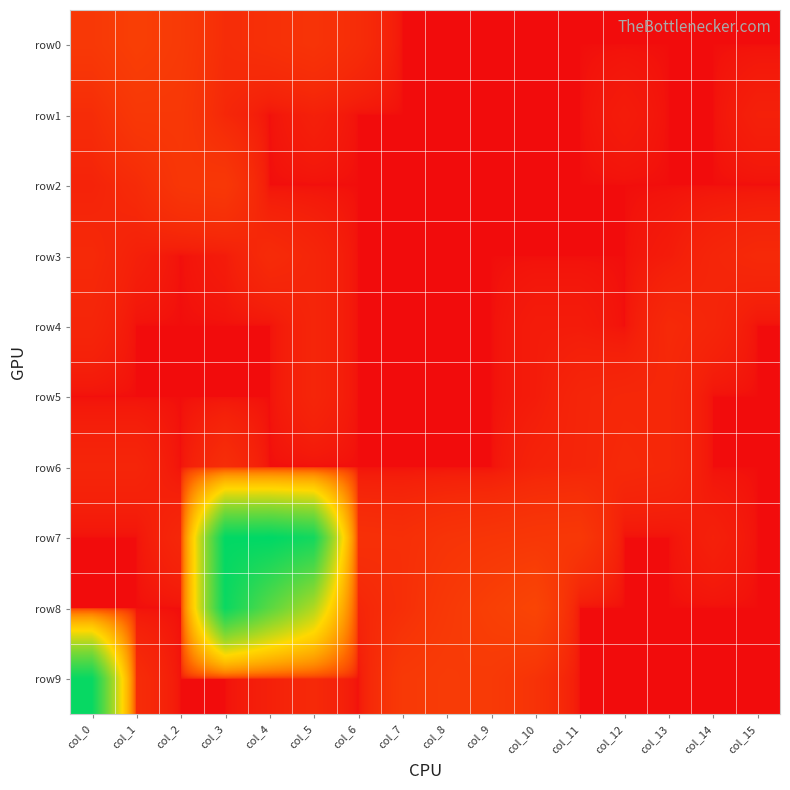

At which category does the chart reach its peak across all series?

col_4